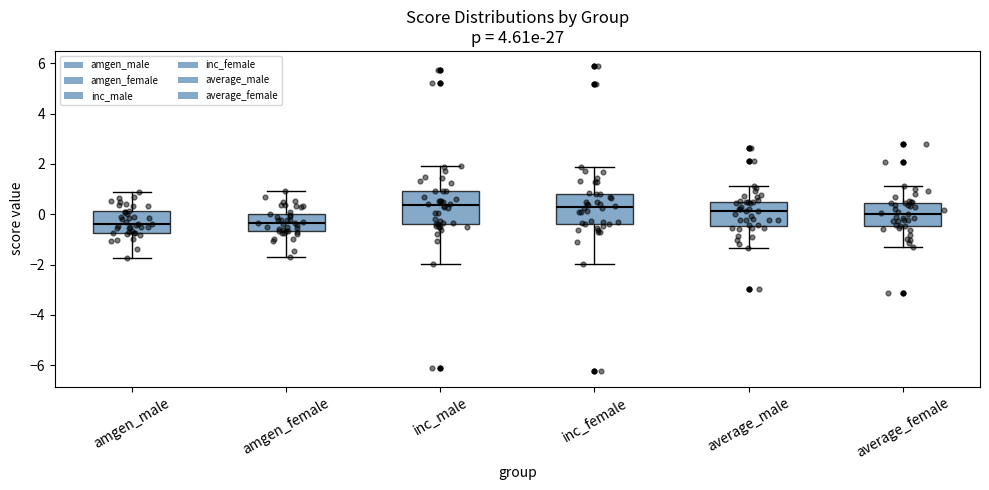

Where does the upper whisker of the box for inc_female end on the y-axis? The values are not printed on the chart, so give them approximately, as read against the axis.

1.8